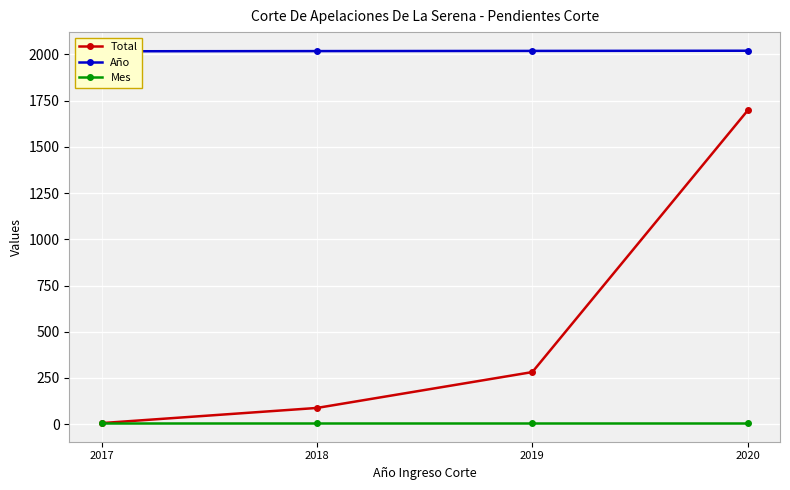

What is the spread (max minus min) of values at 2018?

2012